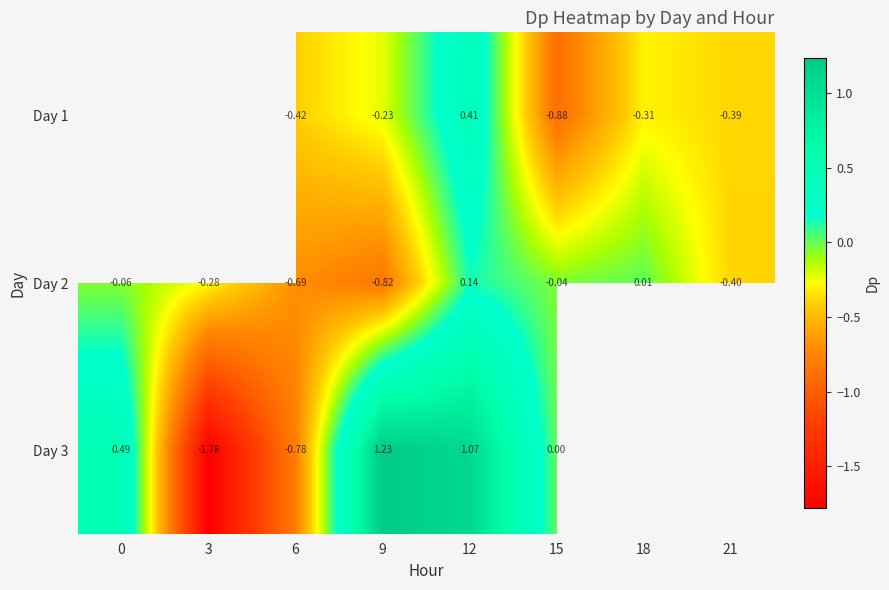

Which has a higher value, 18 or 12?

12